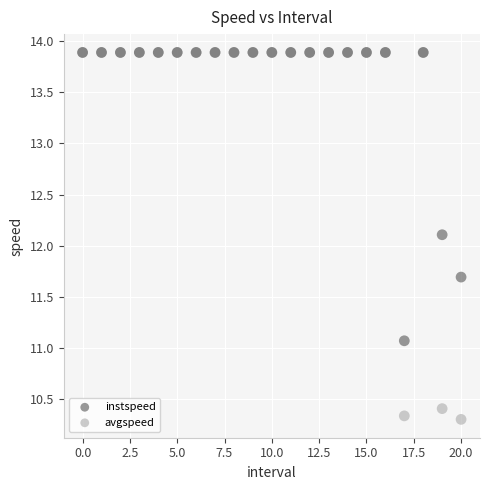

Which series has the largest Y range (max minus min)?

avgspeed